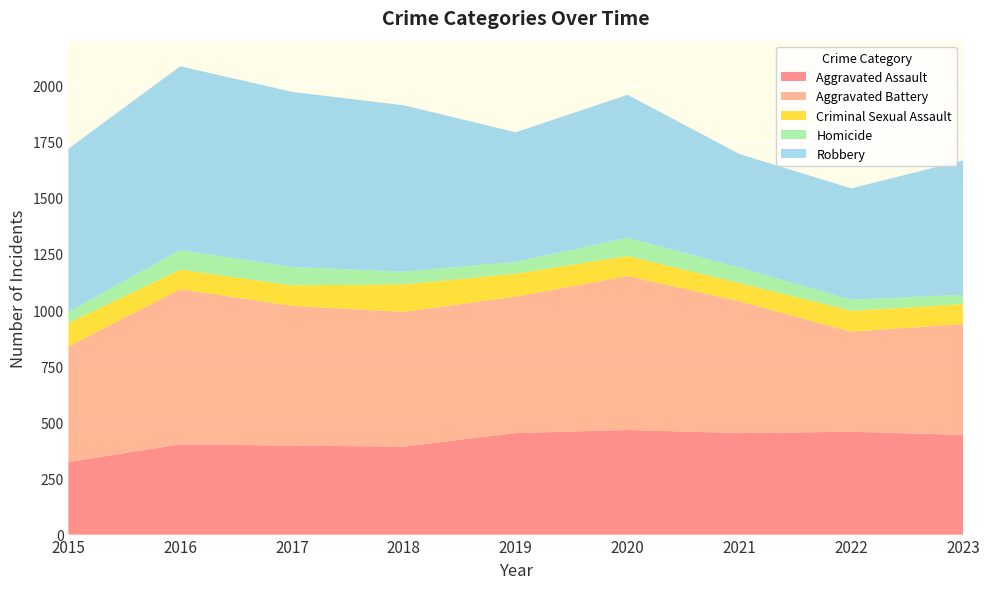

Reading right to left, transcribe all the data shown in this chart.

Aggravated Assault: 444	458	452	466	452	392	396	402	323
Aggravated Battery: 494	446	587	686	608	600	623	691	515
Criminal Sexual Assault: 88	93	81	89	102	123	91	87	105
Homicide: 42	49	69	81	53	56	82	87	50
Robbery: 599	496	506	637	577	741	780	819	726